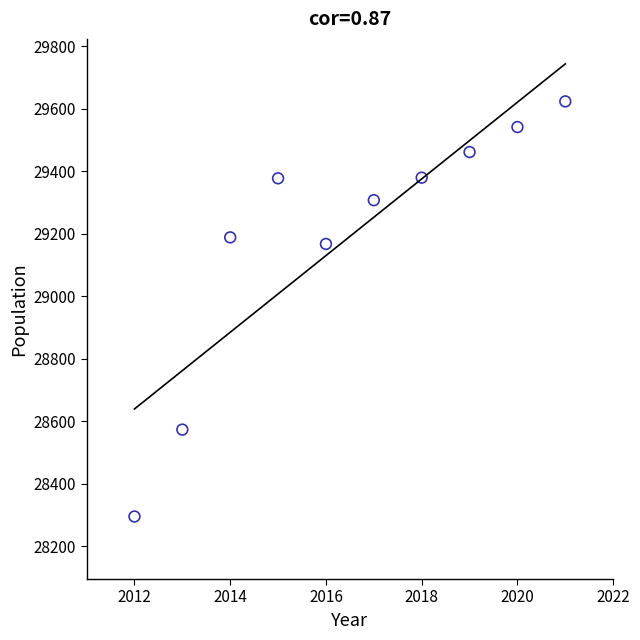

What Y value in the scatter plot is closest to 28959?

29167